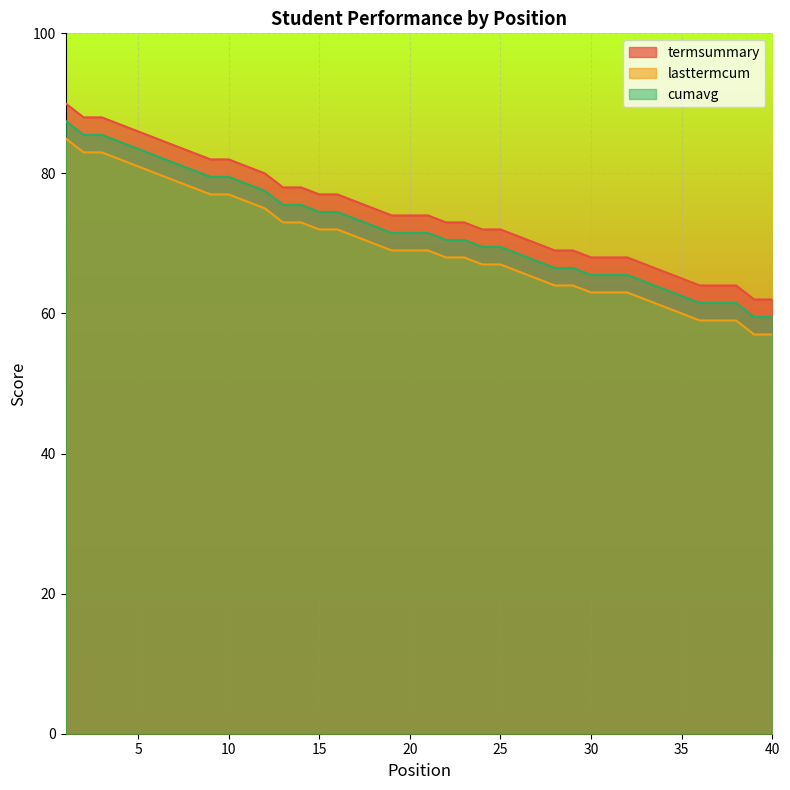

Which series has the largest total across all categories?

termsummary